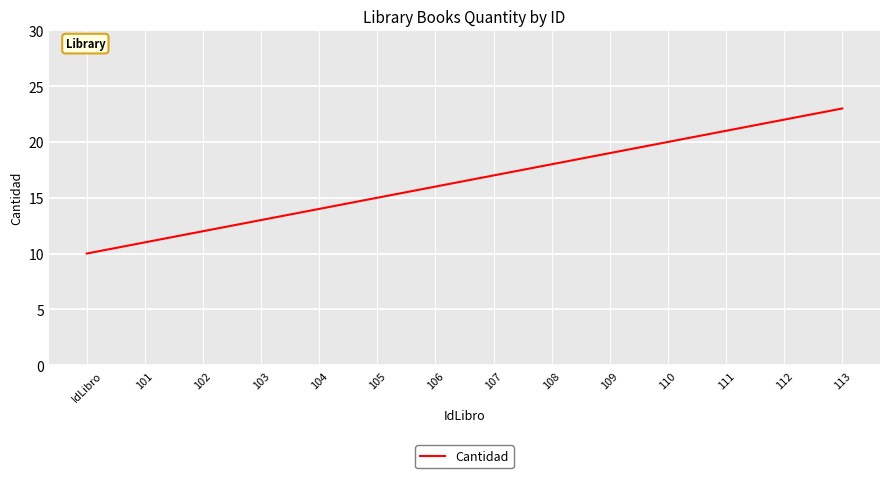

At which label is the value closest to 16?

106